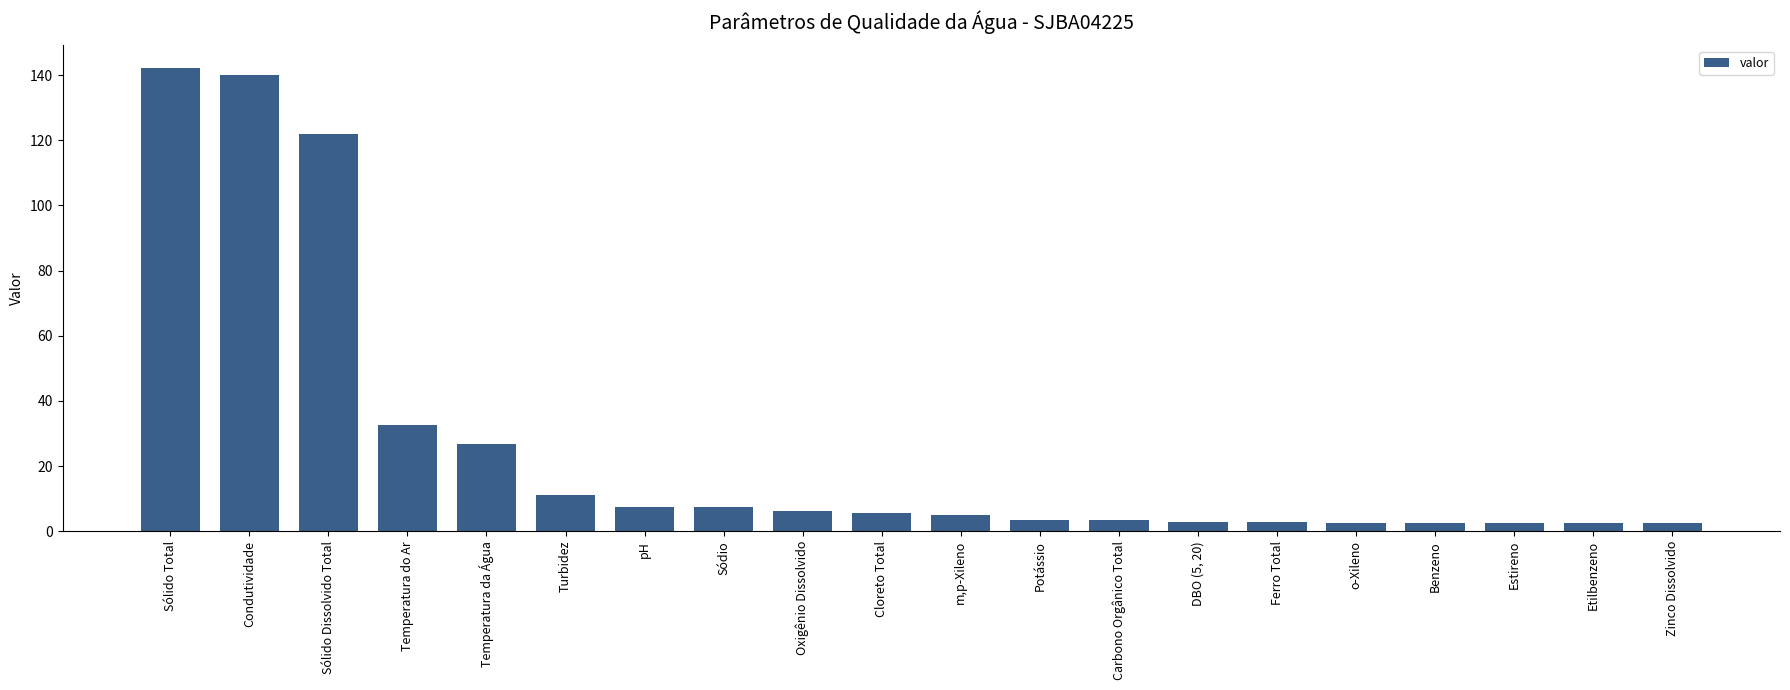

What is the difference between the maximum and minimum values?

139.5